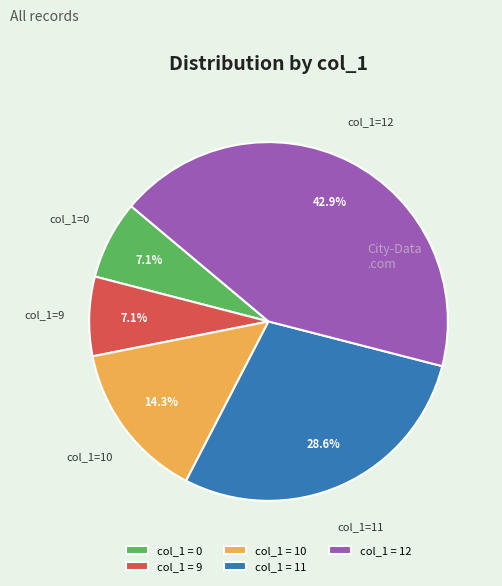

Is there any slice that represents more than half of the pie?

No